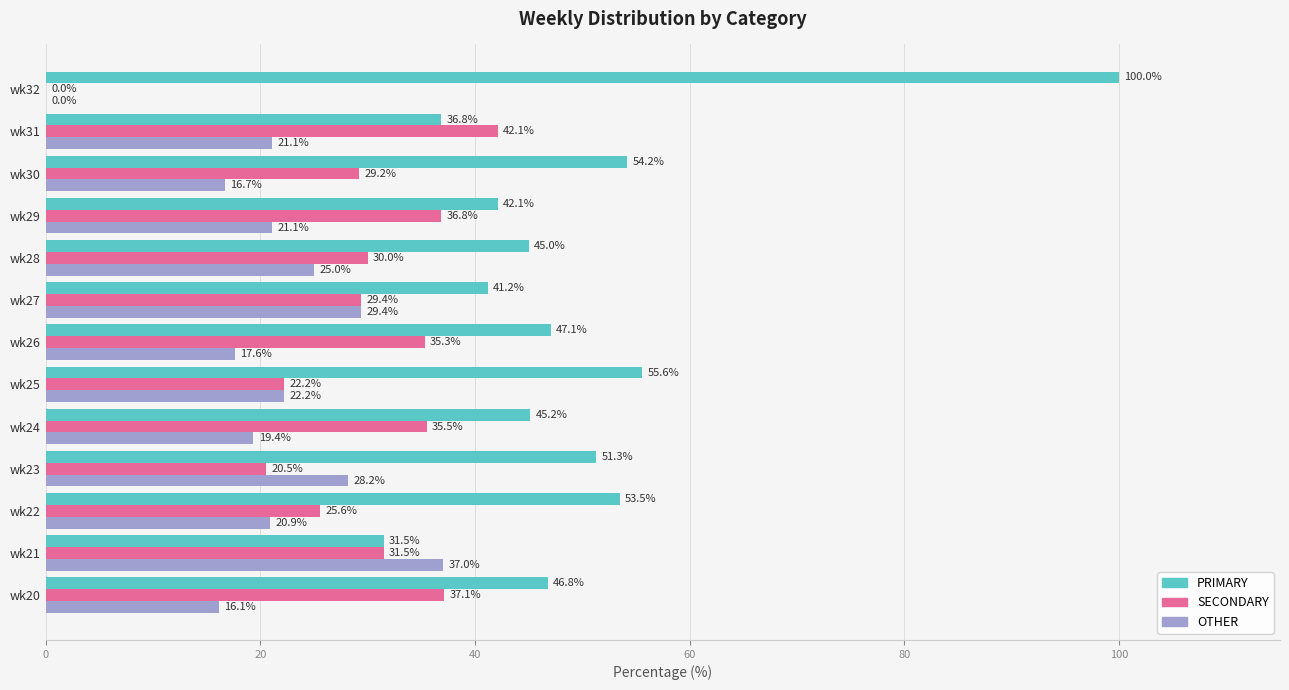

At which label does SECONDARY reach its peak?

wk31